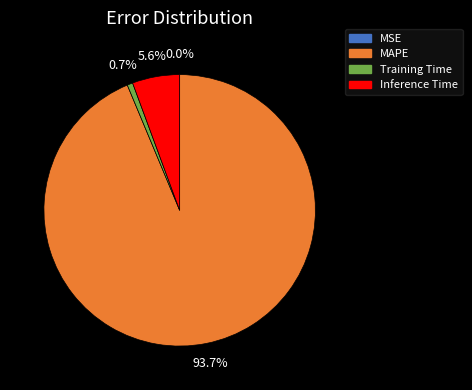

Which slice is the largest?

MAPE